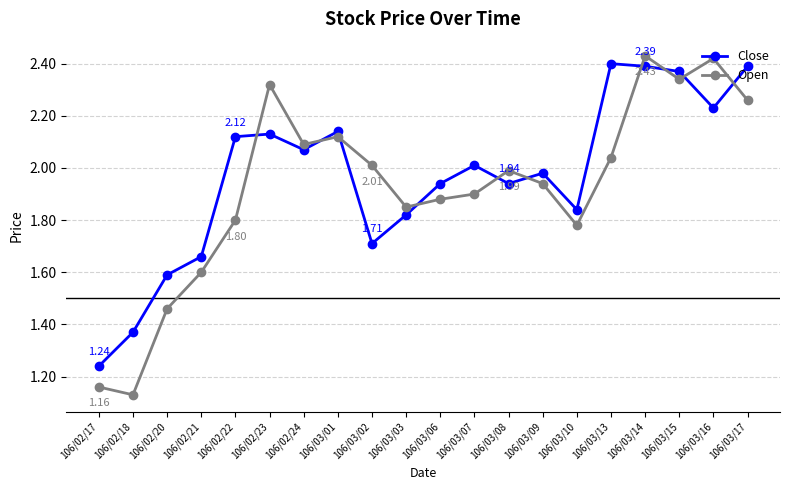

Where does the Close series first go above 2?

106/02/22